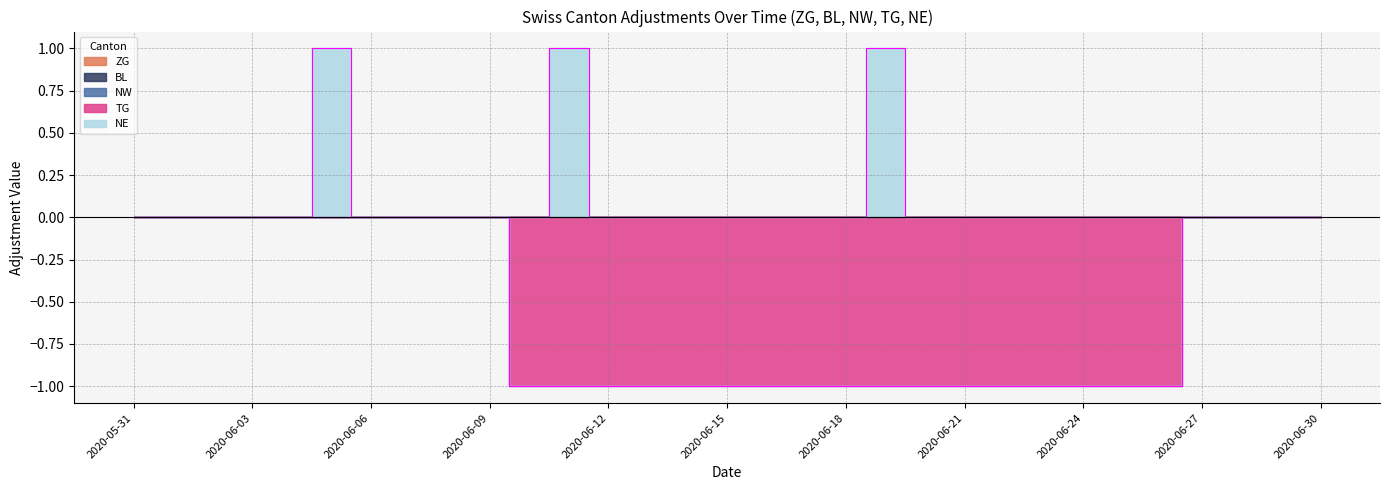

Is the value of NW at 2020-06-24 greater than the value of TG at 2020-06-01?

No